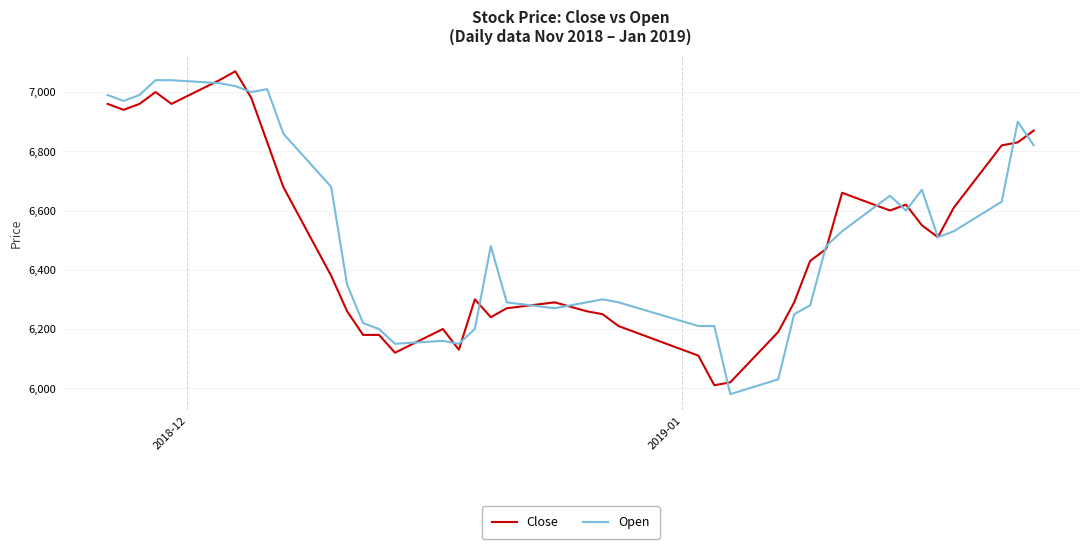

What is the maximum value shown in the chart?

7070